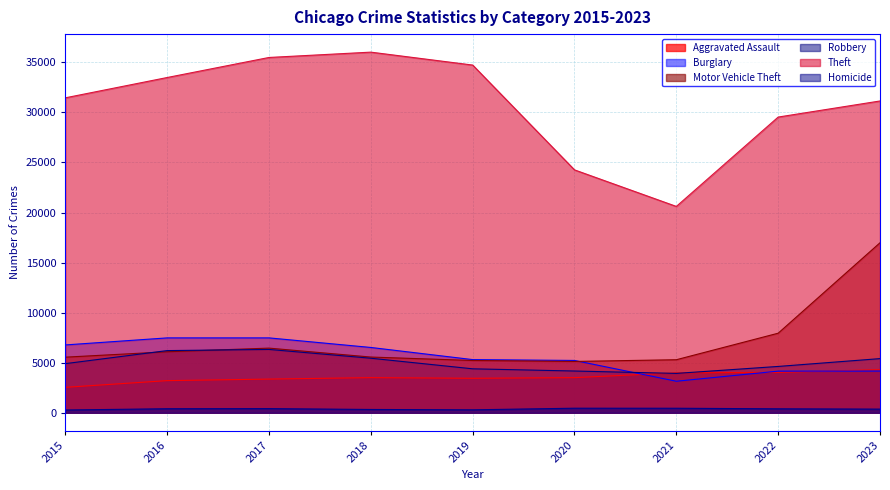

Does the chart display data point markers on the line(s)?

No